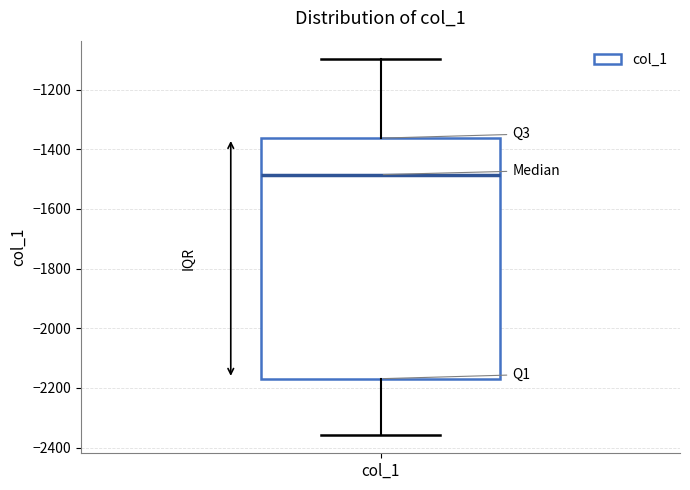

Transcribe this box plot: give where the median line is, the range the box spans, and where the two whiskers end, as read against the y-axis. The values are not printed on the chart, so give them approximately, as read against the axis.

median -1480, box -2160 to -1360, whiskers -2360 to -1100